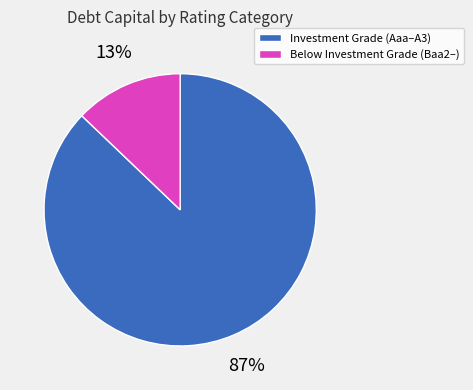

Rank the categories by value from highest to lowest.

Investment Grade (Aaa–A3), Below Investment Grade (Baa2–)